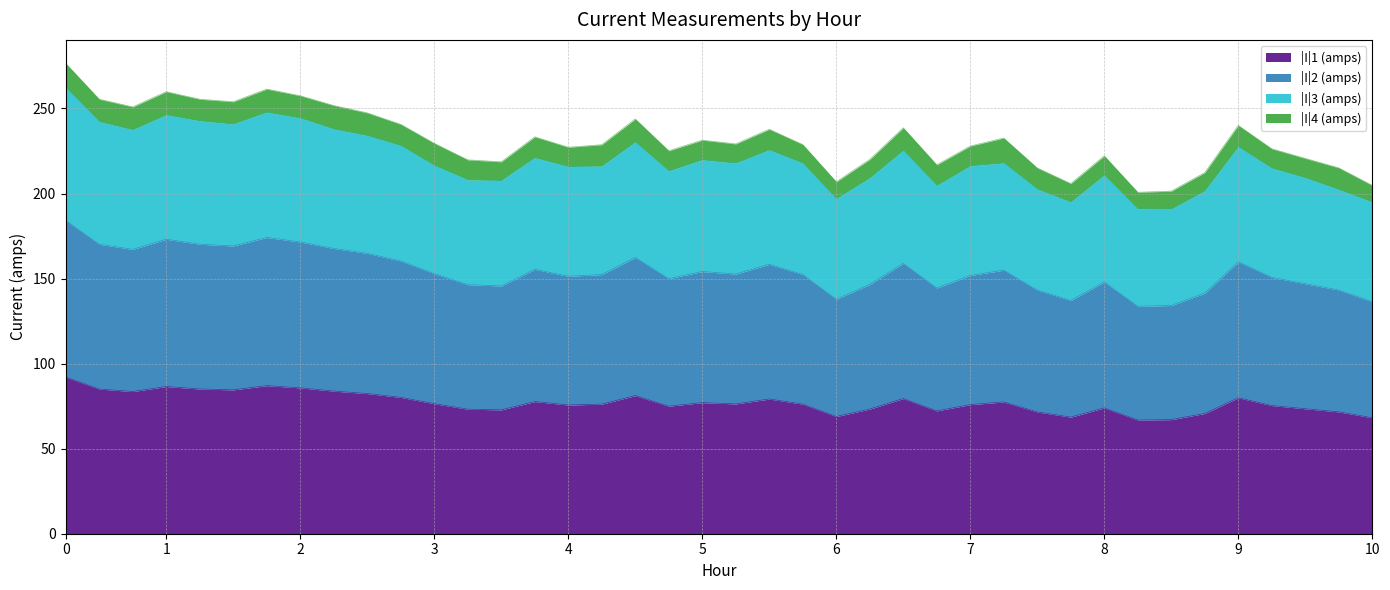

True or false: |I|3 (amps) and |I|1 (amps) cross at least once.

False